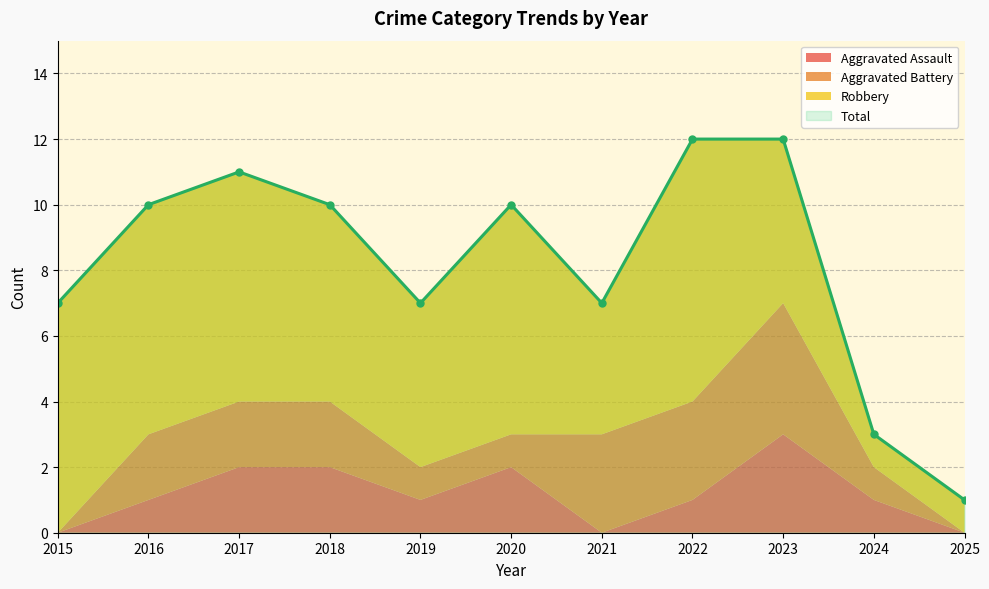

Which series has the widest spread of values?

Total